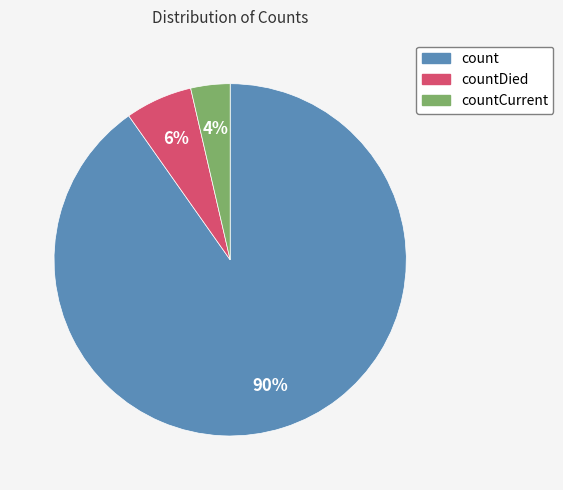

Count the number of slices in the pie.

3